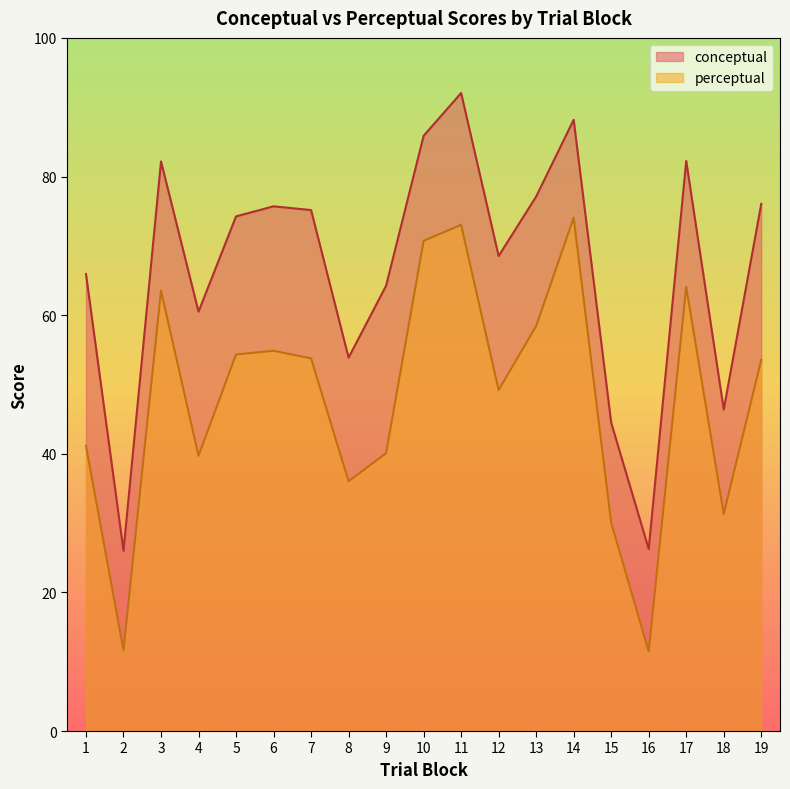

Reading left to right, what are all the values shown in this chart?

conceptual: 65.9	26.0	82.2	60.5	74.2	75.7	75.2	53.9	64.2	85.9	92.0	68.5	77.1	88.2	44.5	26.3	82.2	46.4	76.0
perceptual: 41.2	11.7	63.5	39.7	54.3	54.9	53.8	36.0	40.1	70.7	73.0	49.2	58.4	74.0	30.1	11.5	64.1	31.3	53.5